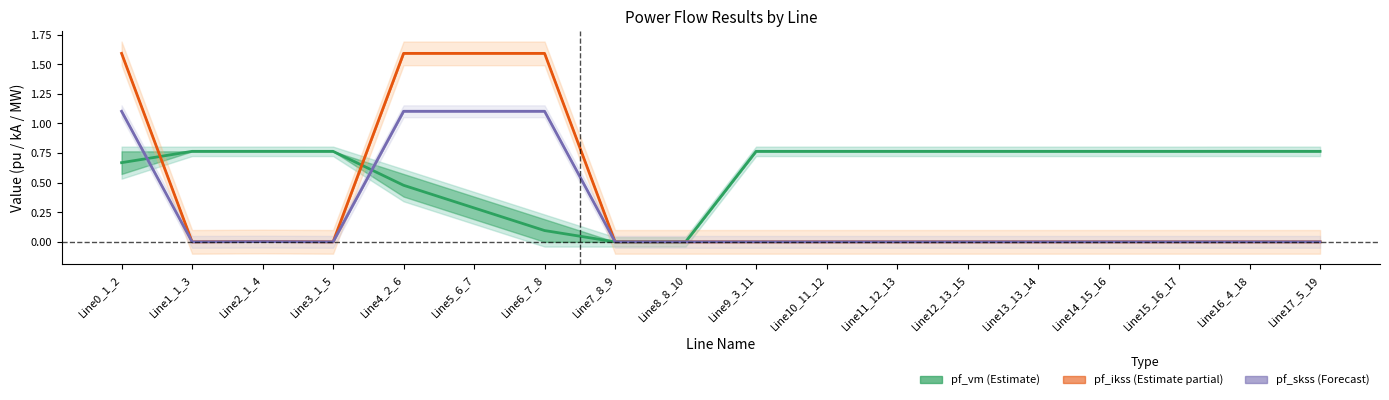

How many values in the pf_ikss_from_ka series exceed 0?

5